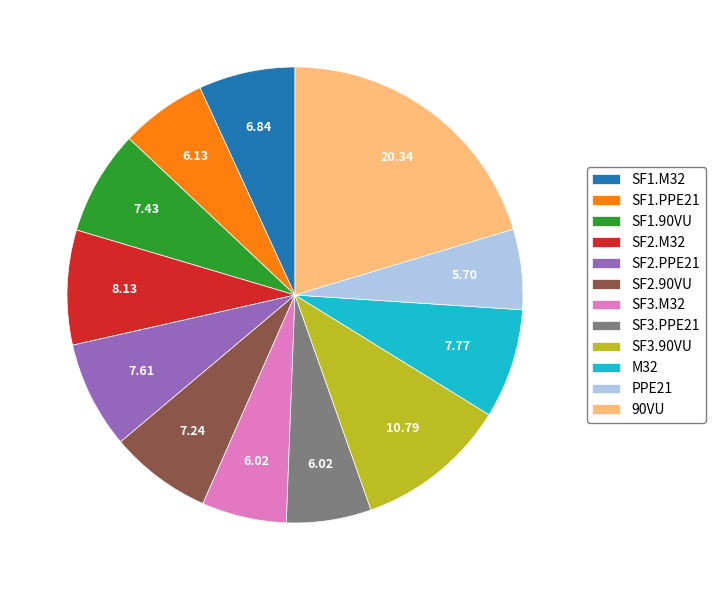

How many segments does this pie chart have?

12